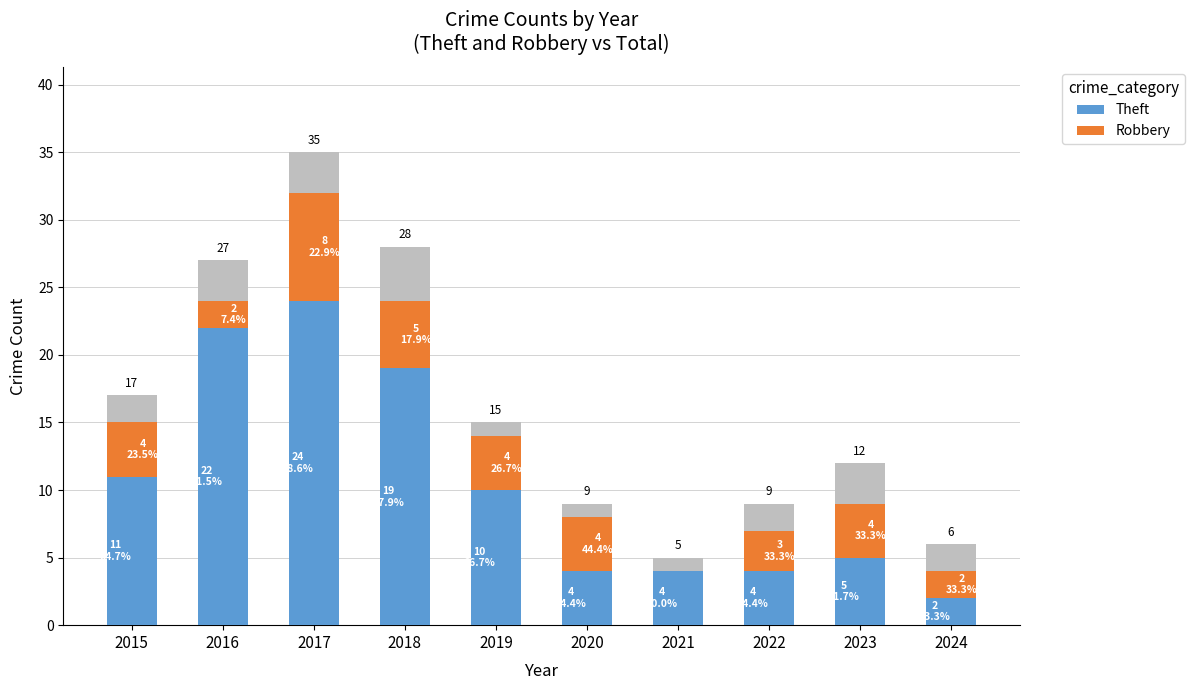

What is the sum of all Theft values?

105